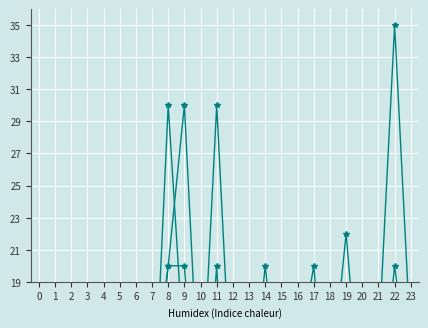

At how many categories does at least one series exceed 17?

8